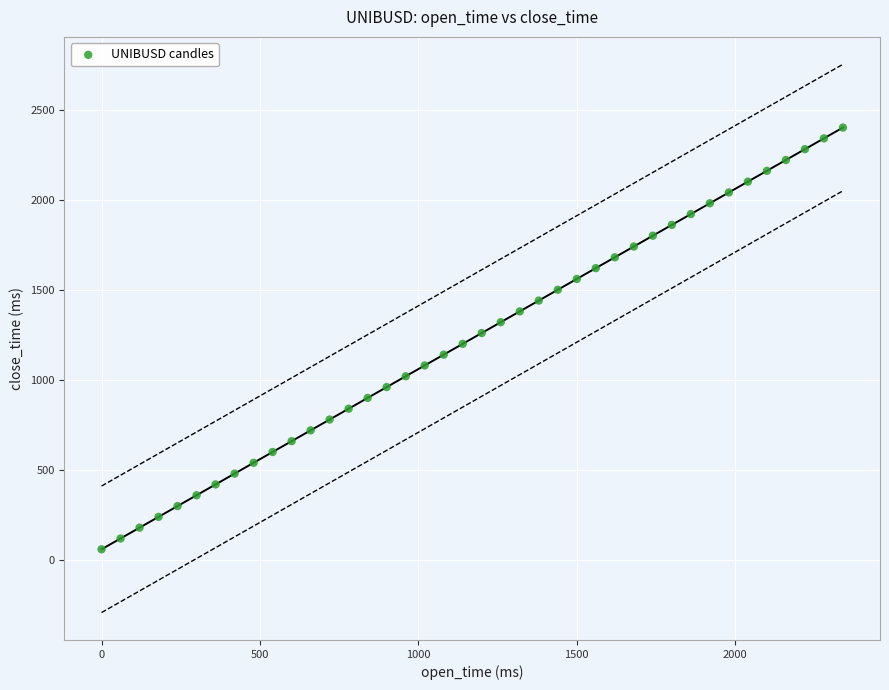

What is the range of Y values (max minus min)?

2340.0